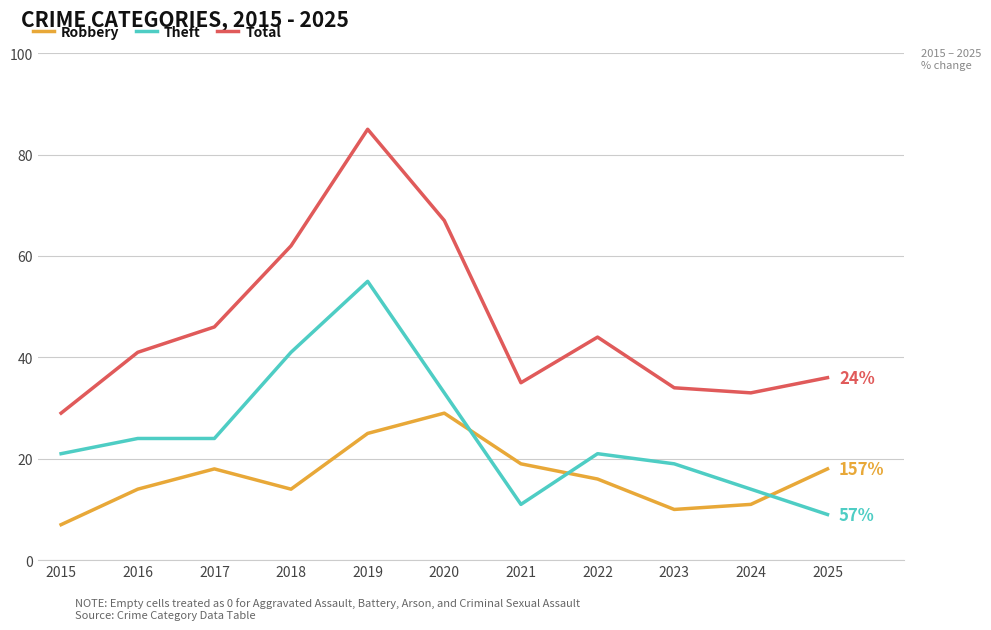

Does the chart display data point markers on the line(s)?

No